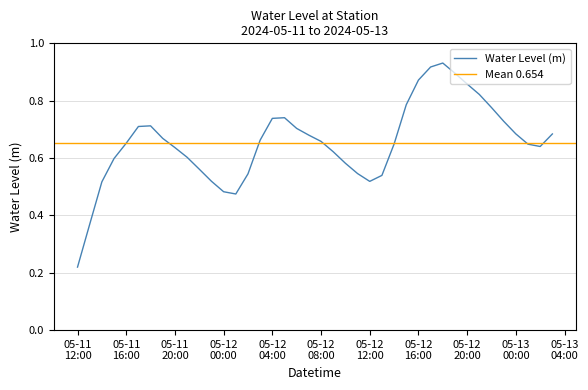

What is the difference between the values at 2024-05-12 02:00:00 and 2024-05-11 19:00:00?

0.1